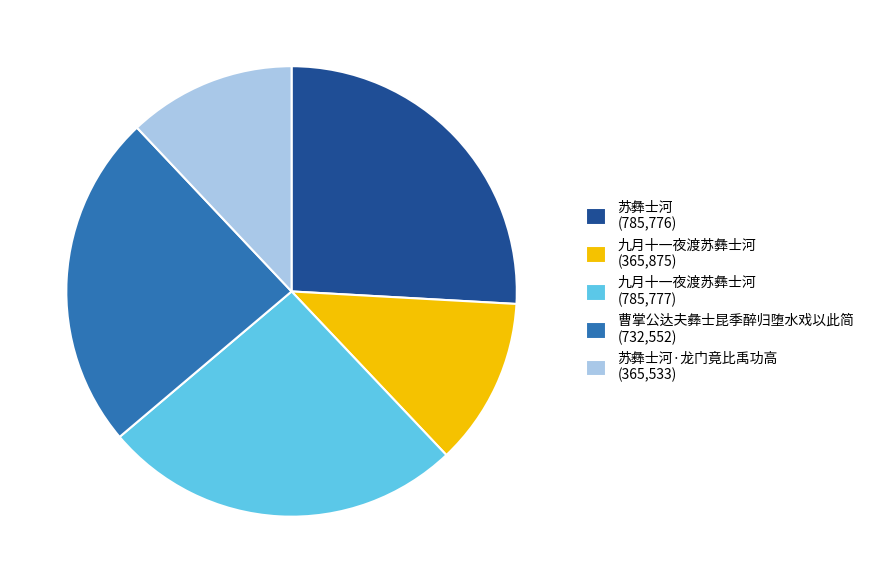

What is the ratio of the value at 苏彝士河 (785,776) to the value at 曹掌公达夫彝士昆季醉归堕水戏以此简 (732,552)?

1.1